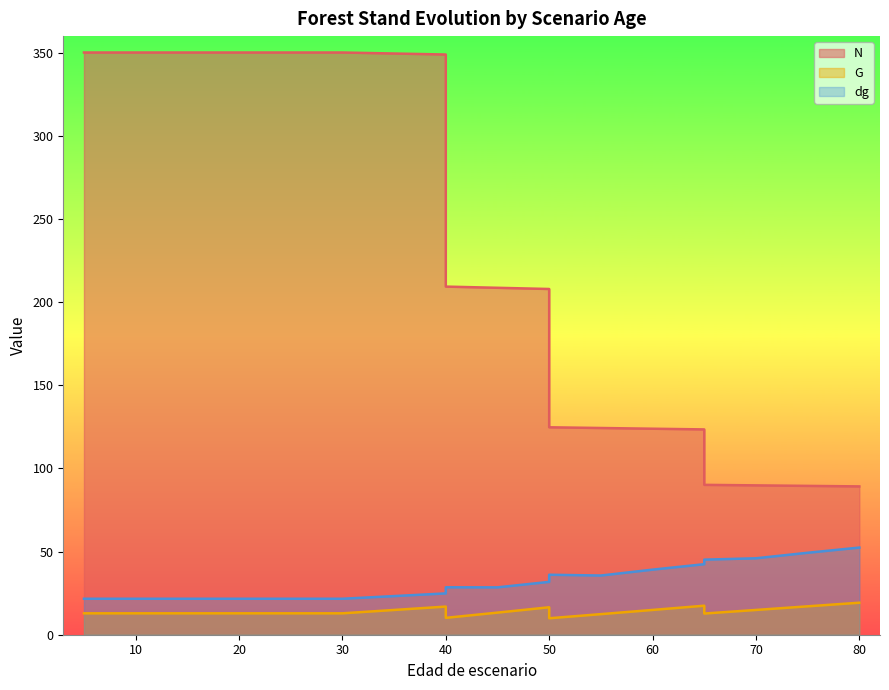

In dg, how many points are higher than both neighbors (excluding endpoints)?

2